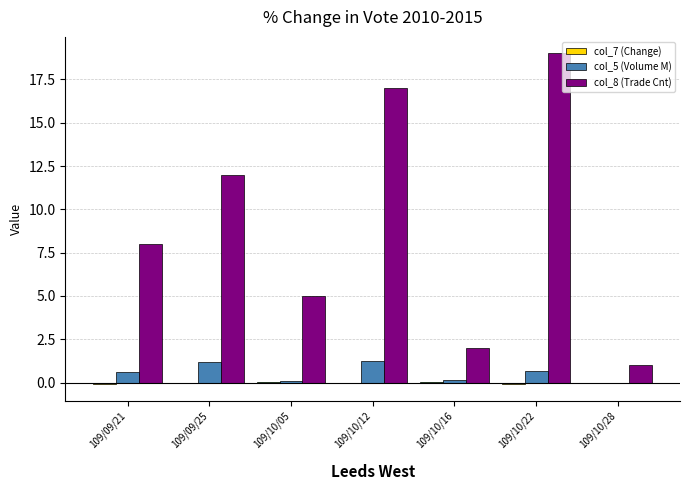

How many groups of bars are there?

7